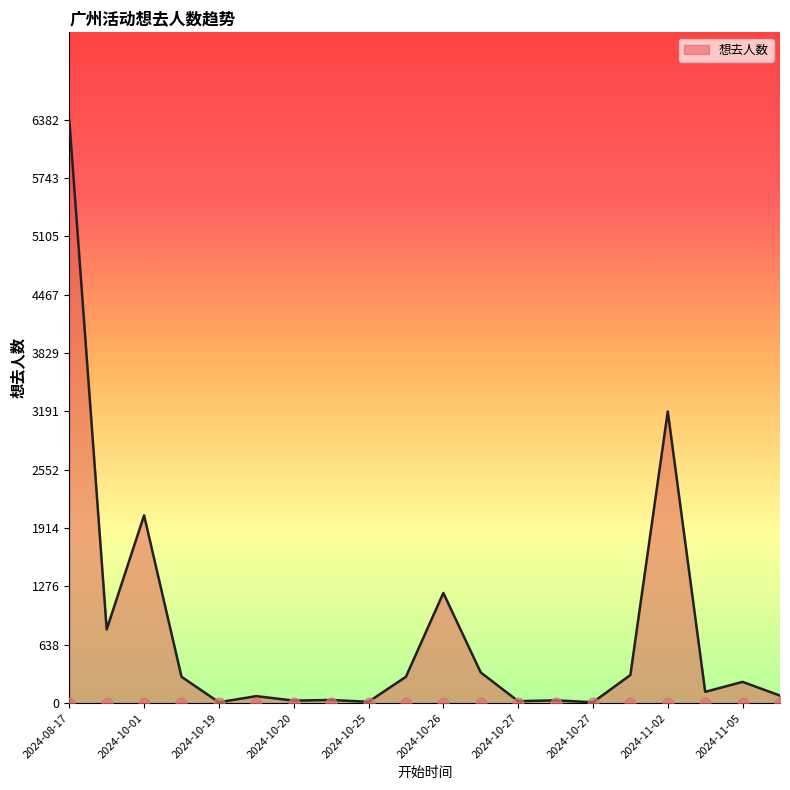

What is the change in value from 2024-10-19 to 2024-11-03?

+114